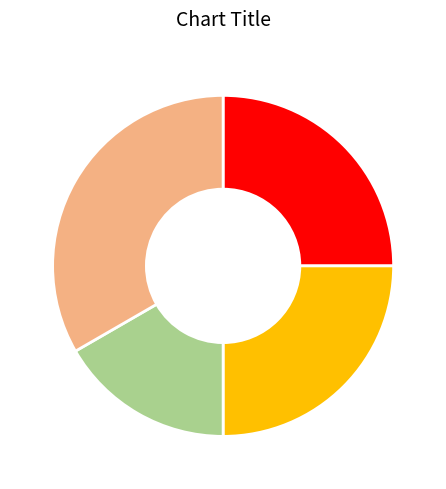

Is there any slice that represents more than half of the pie?

No